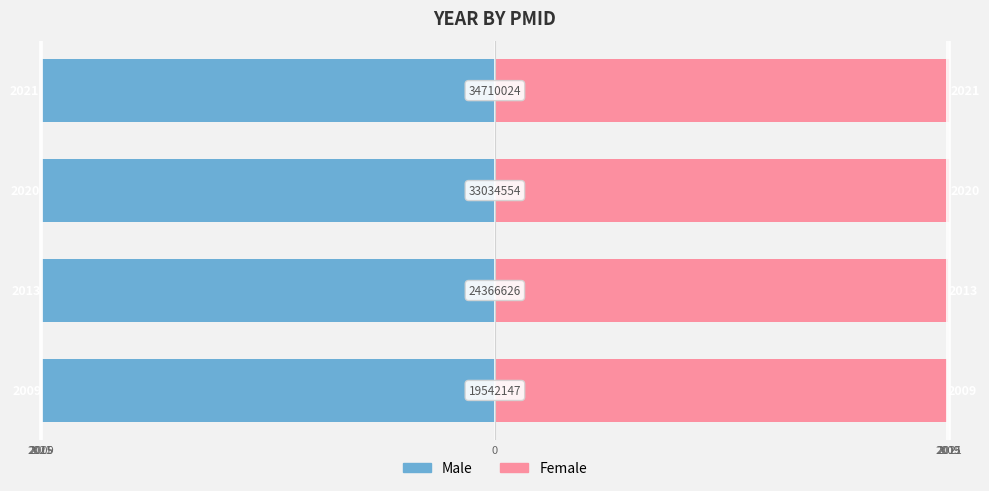

What are all the series names shown in the legend?

Male, Female